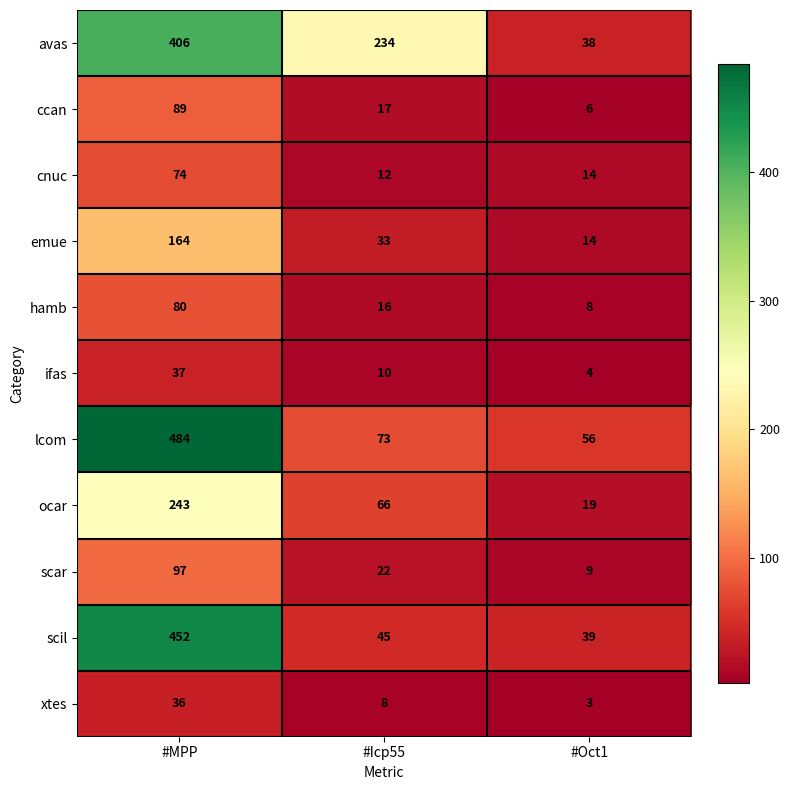

List the series in order of their peak value, highest first.

lcom, scil, avas, ocar, emue, scar, ccan, hamb, cnuc, ifas, xtes